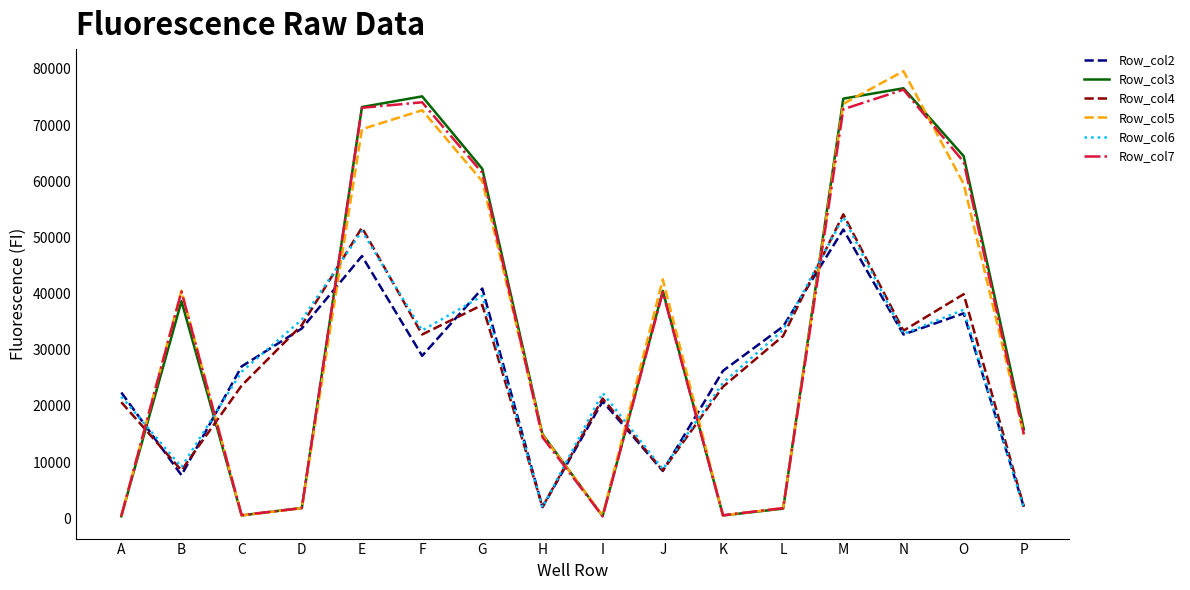

The value of Row_col6 at O is 8458. True or false?

False